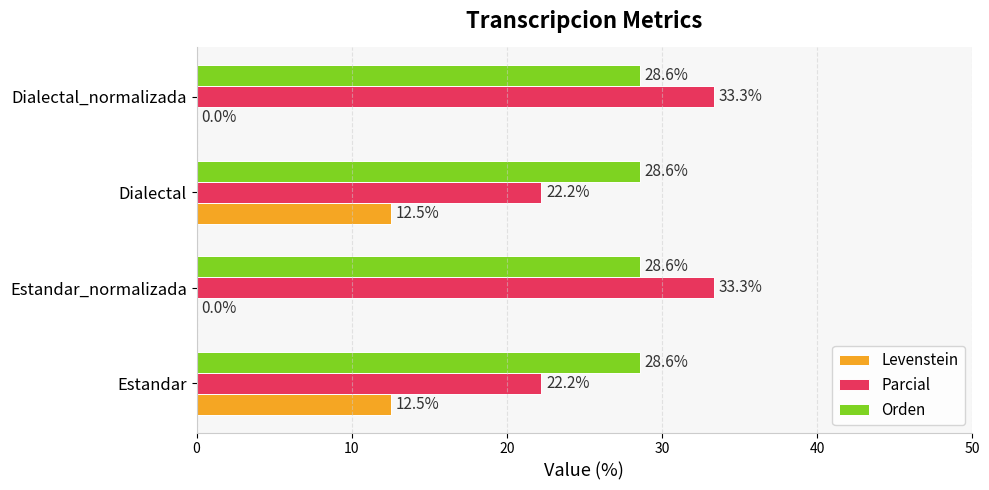

Which series has the largest total across all categories?

Orden